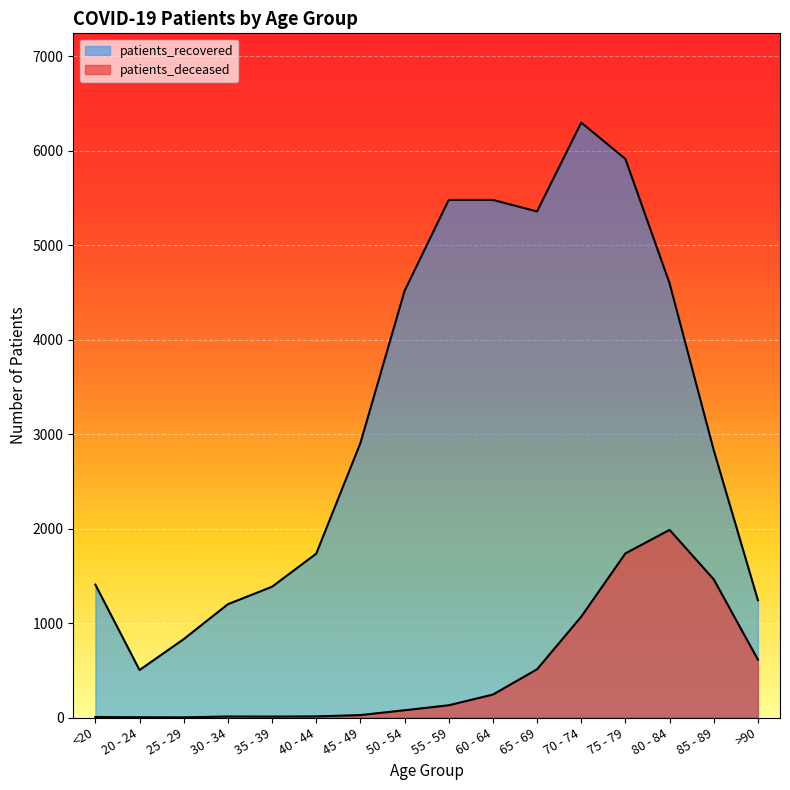

What is the spread (max minus min) of values at 40 - 44?

1723